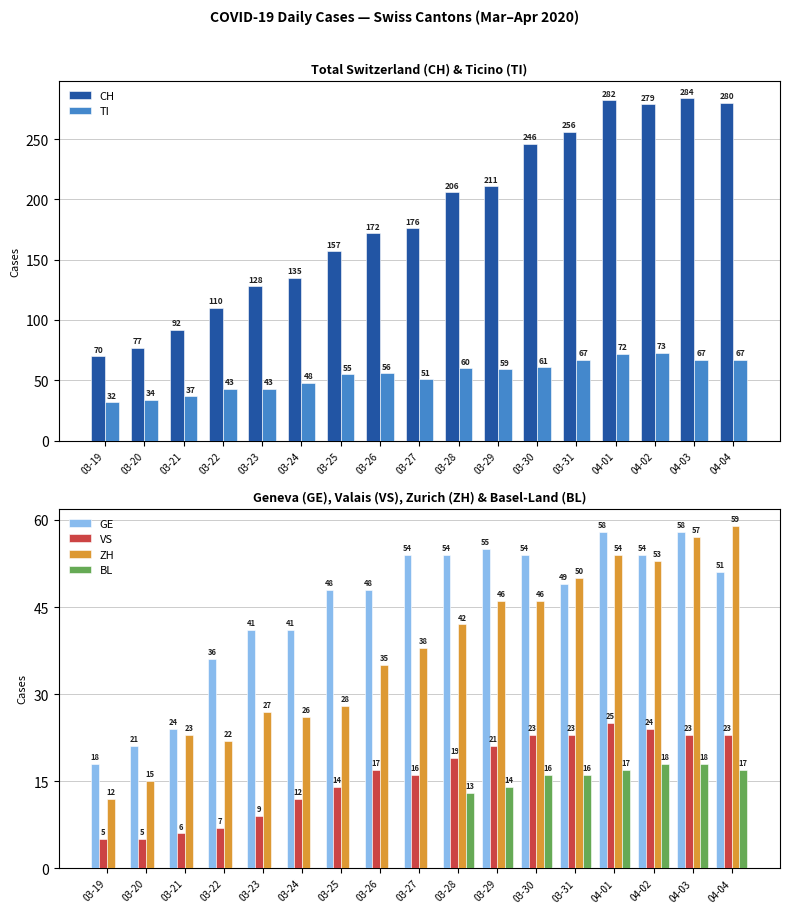

What is the label of the 2nd bar from the right?

04-03